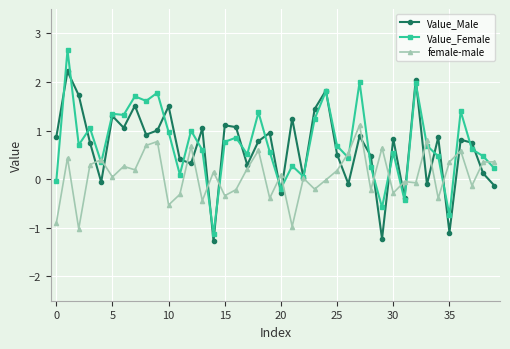

What is the value of the Value_Female point at the 30th from the left?

-0.6